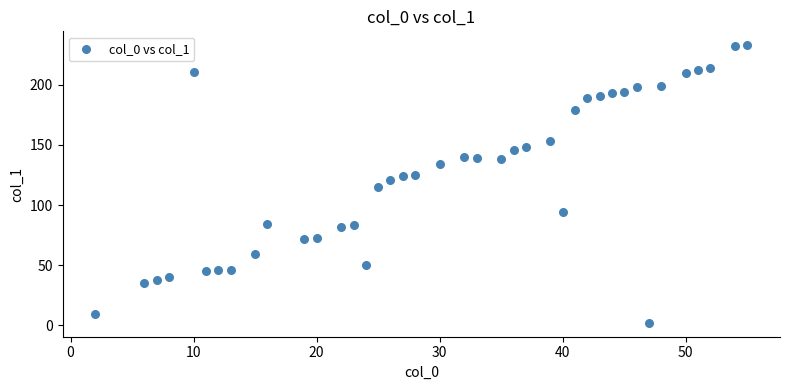

What is the range of X values (max minus min)?

53